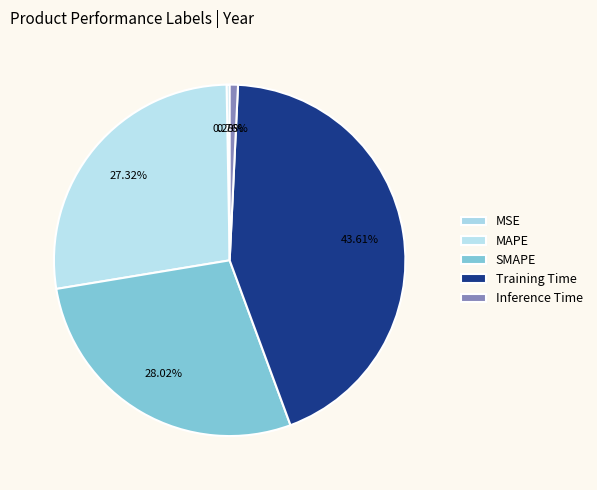

Is the sum of MAPE and SMAPE greater than half?

Yes